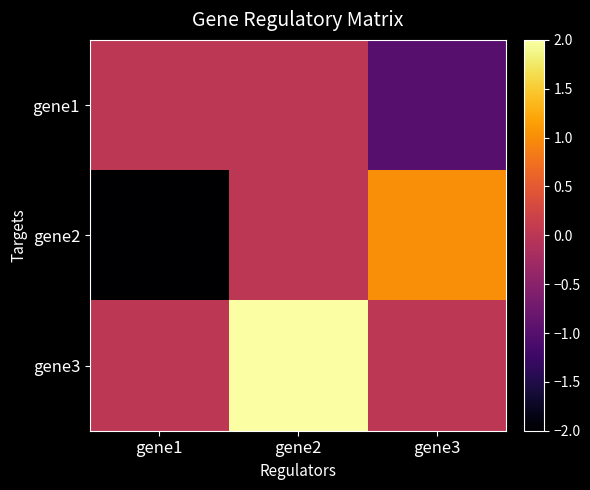

How many distinct data groups are displayed?

3